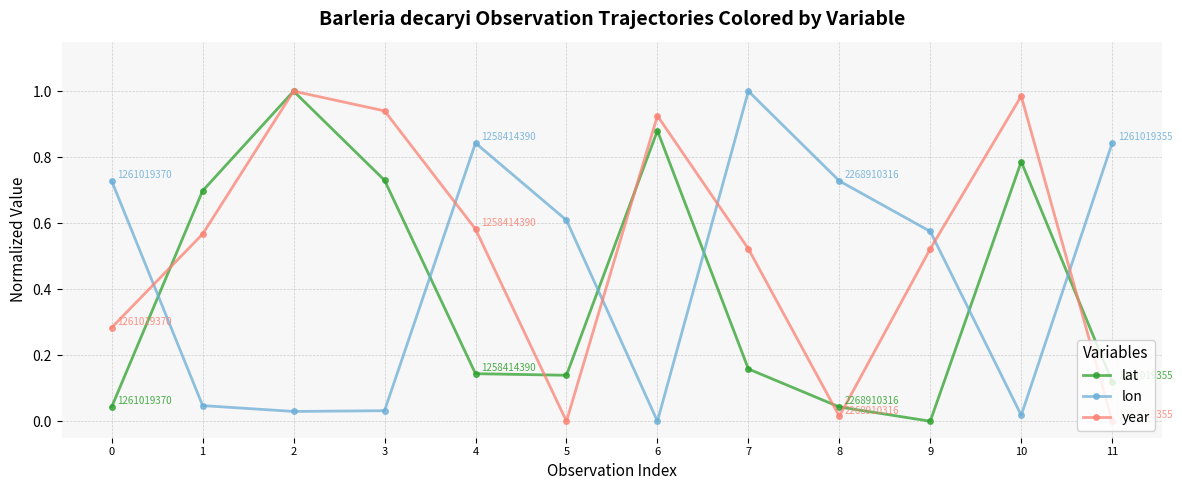

Which series ends up on top after the final intersection of lon and year?

lon